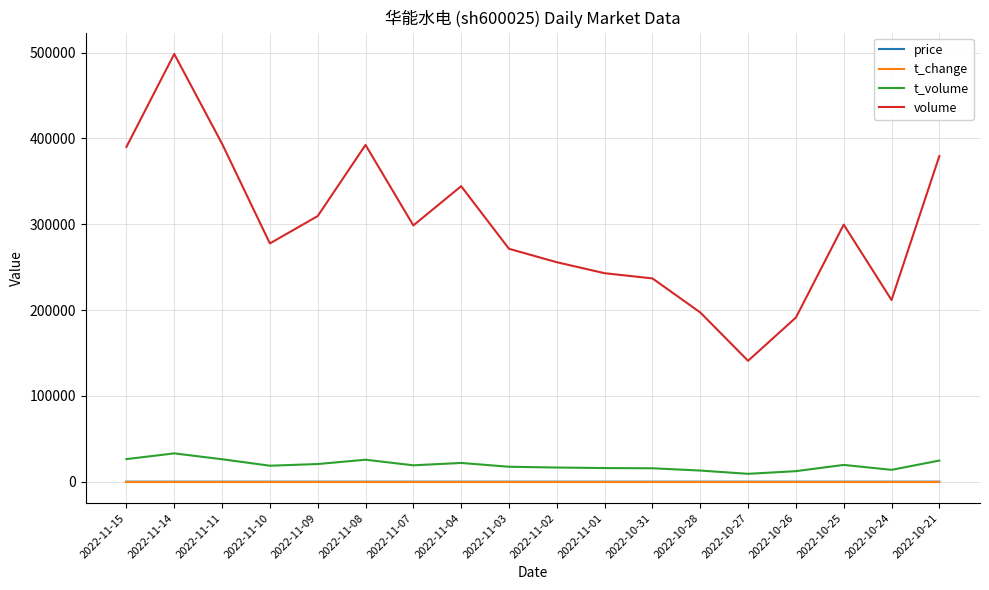

True or false: volume has more than 1 points higher than both neighbors.

True